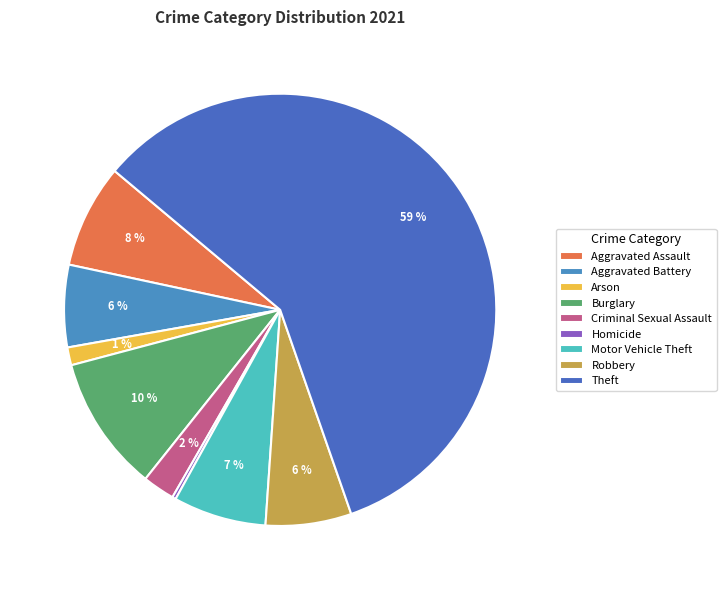

Which category has the biggest portion of the pie?

Theft